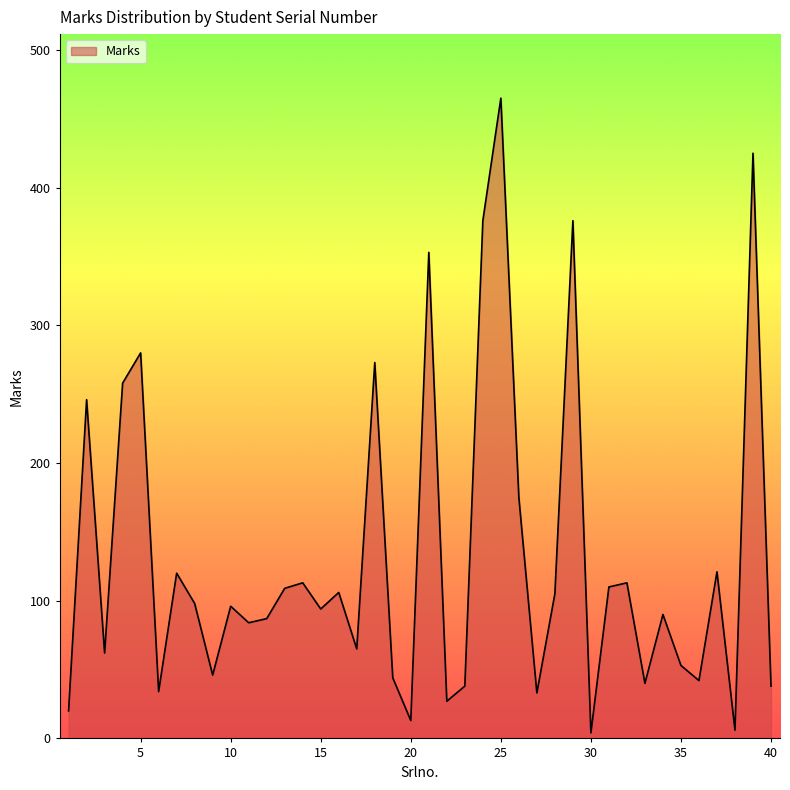

What is the maximum value shown in the chart?

465